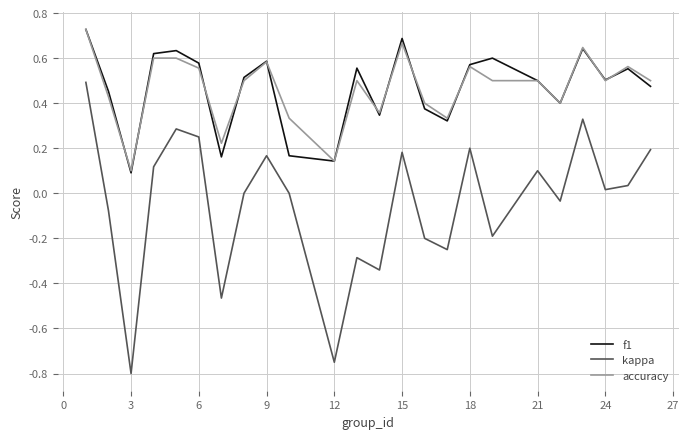

Which series has the widest spread of values?

kappa